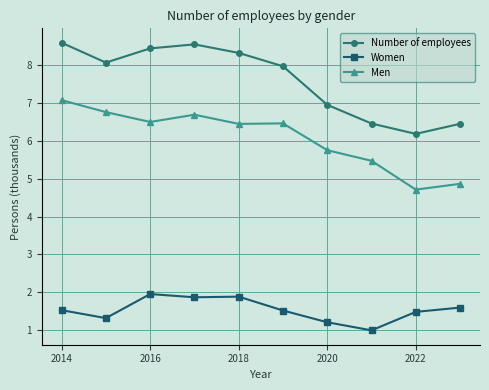

How many lines are shown in the chart?

3